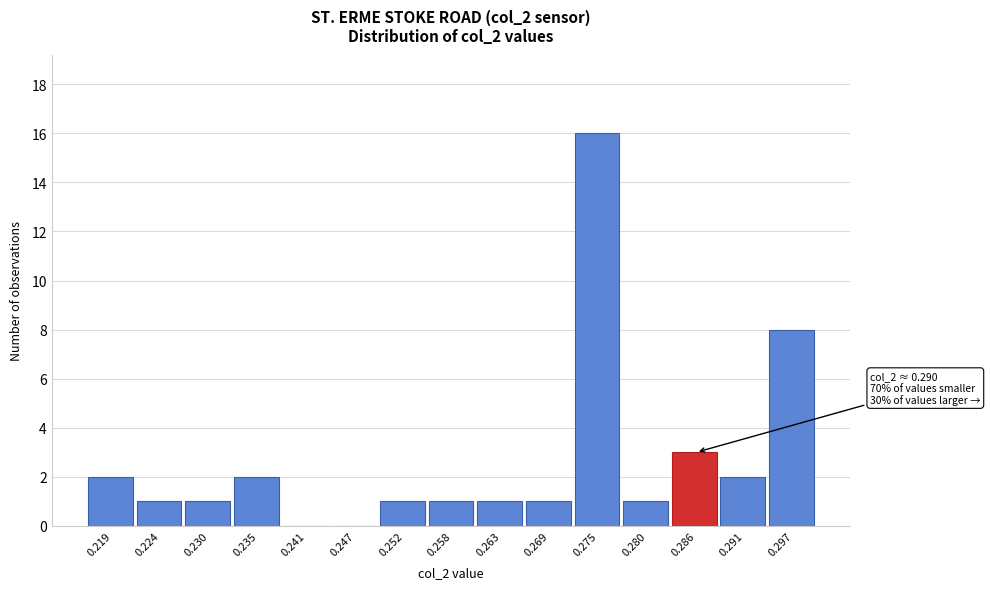

Reading left to right, transcribe all the data shown in this chart.

0.219=2	0.224=1	0.230=1	0.235=2	0.241=0	0.247=0	0.252=1	0.258=1	0.263=1	0.269=1	0.275=16	0.280=1	0.286=3	0.291=2	0.297=8